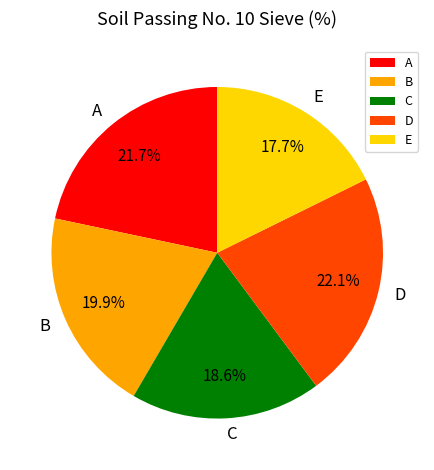

The D slice represents 22% of the pie. True or false?

True